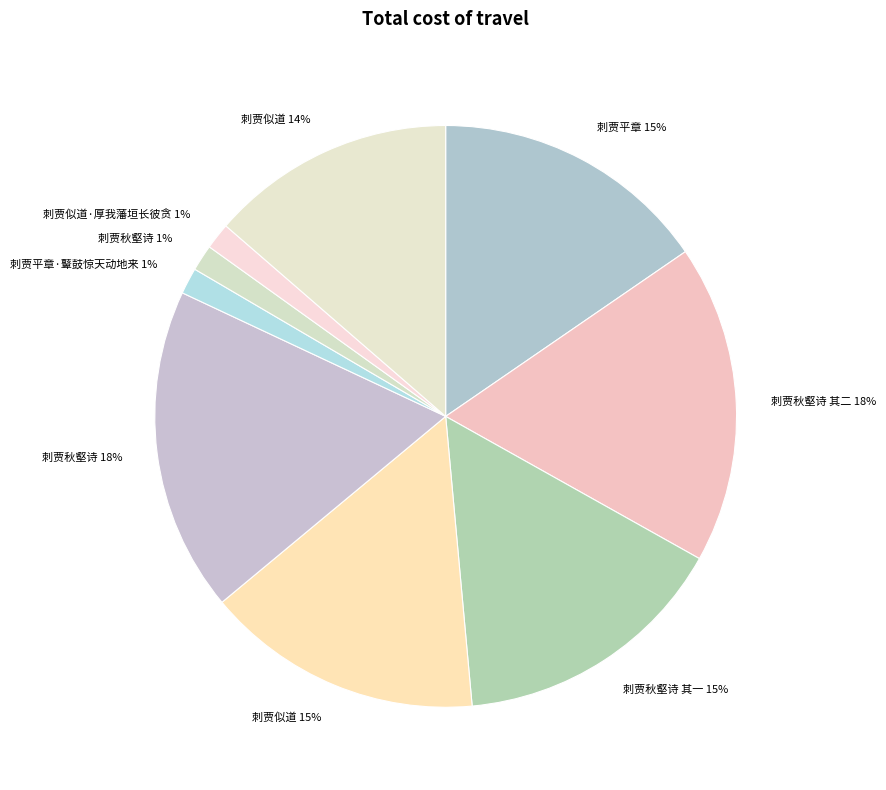

How many slices are in this pie chart?

9